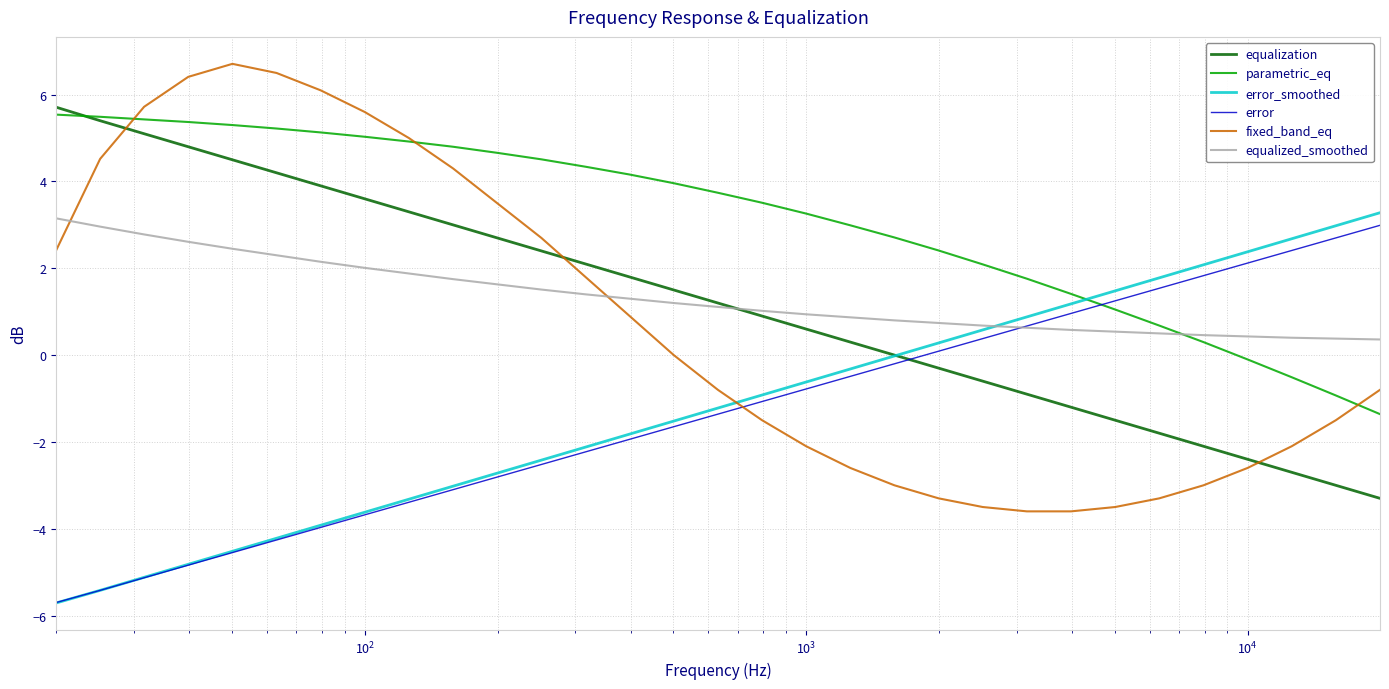

After their last crossing, which series has the higher values: parametric_eq or equalized_smoothed?

equalized_smoothed